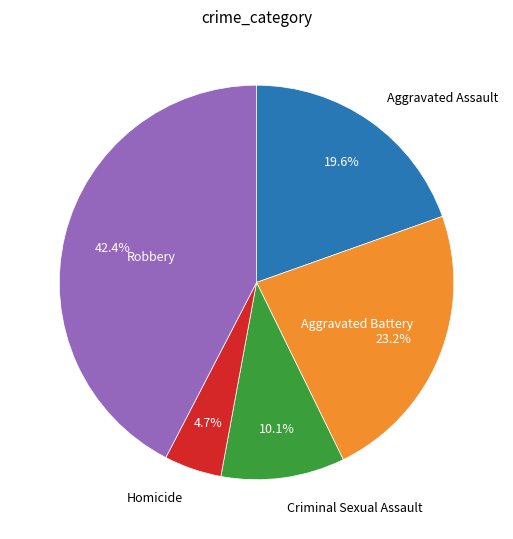

Is there a majority slice in this chart?

No